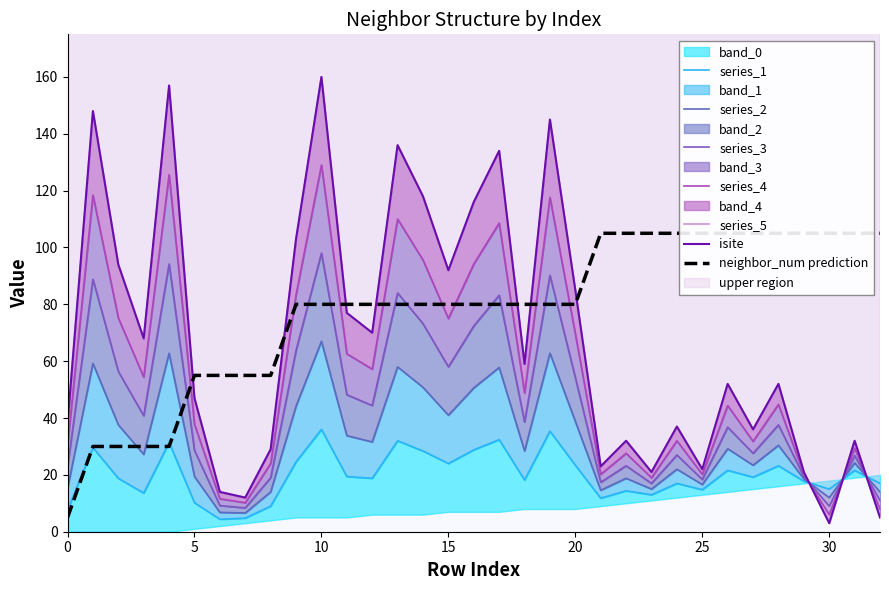

What is the lowest value of the neighbor_num series?

5